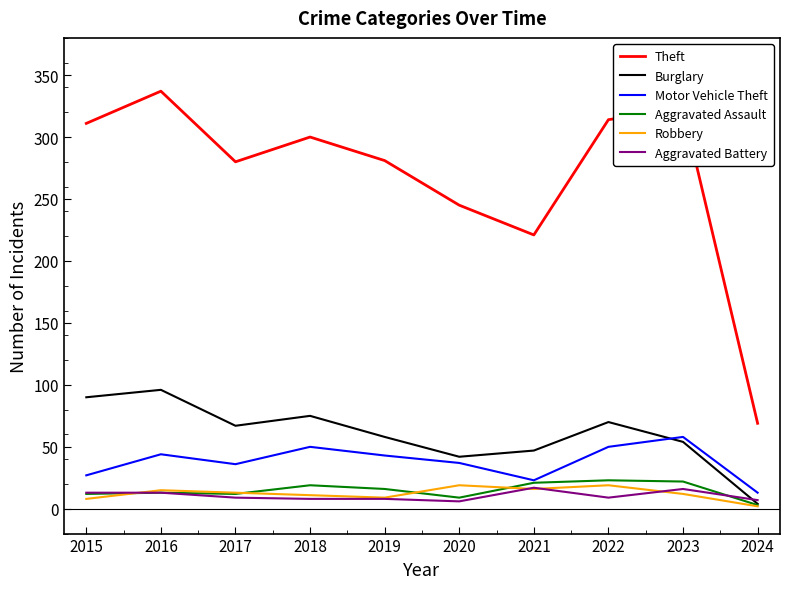

True or false: Aggravated Assault and Theft cross at least once.

False